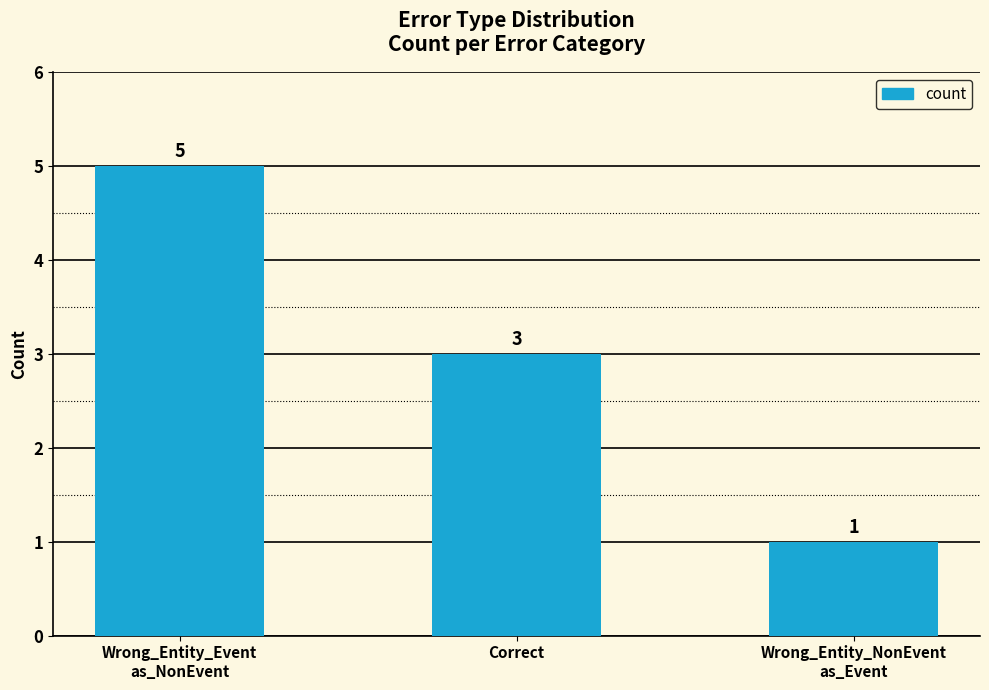

Reading left to right, list all the values displayed in this chart.

5	3	1